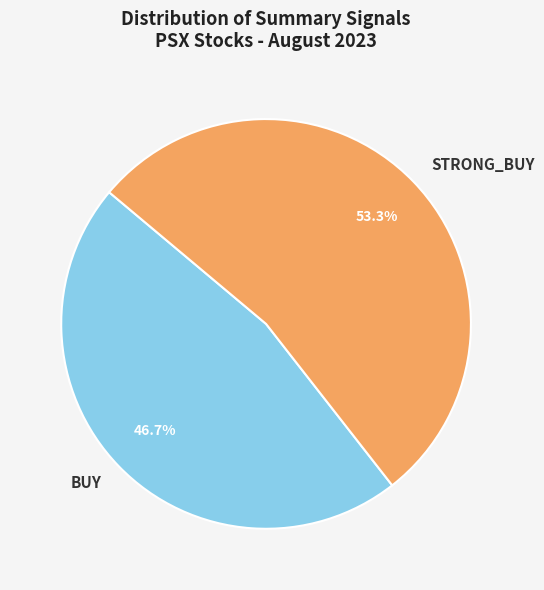

To the nearest percent, what percentage of the pie is STRONG_BUY?

53%